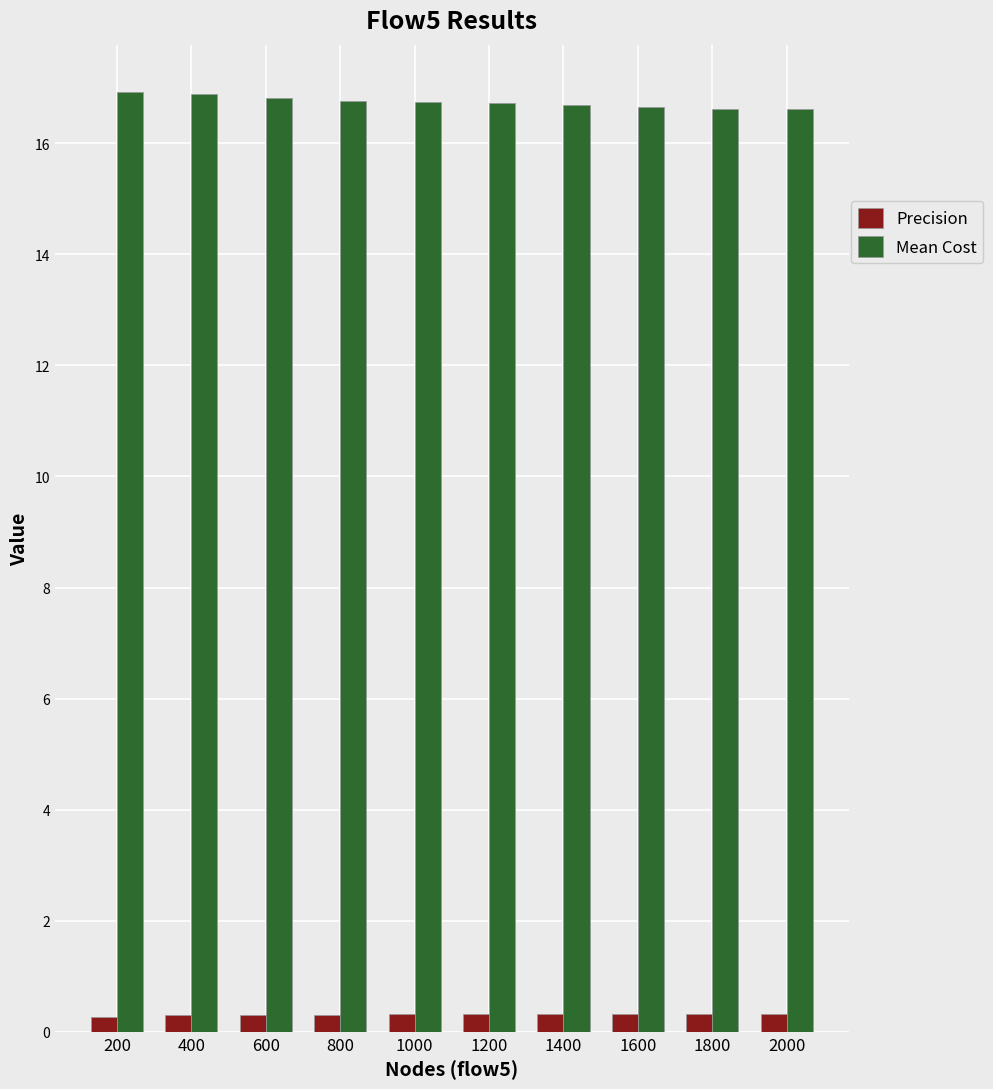

The value of Mean Cost at 1800 is 28.5. True or false?

False